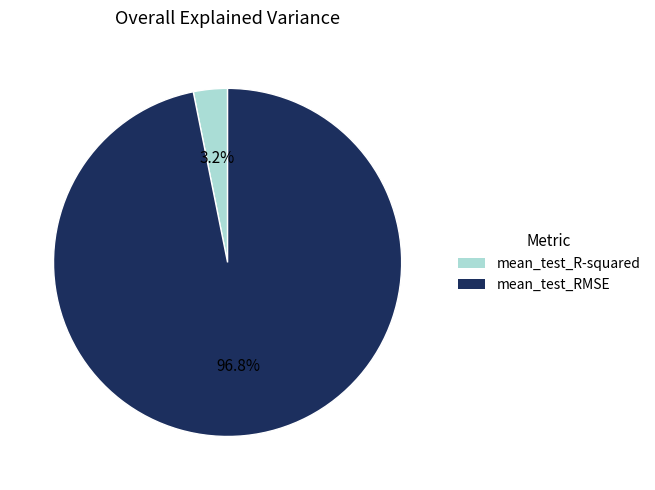

To the nearest percent, what portion does mean_test_R-squared represent?

3%